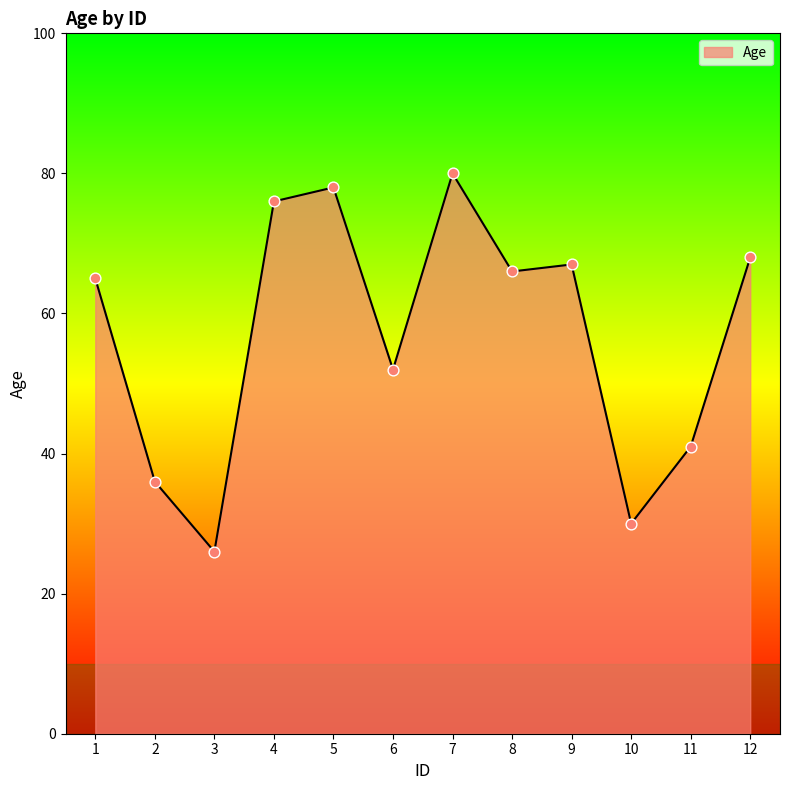

What is the ratio of the value at 10 to the value at 9?

0.4